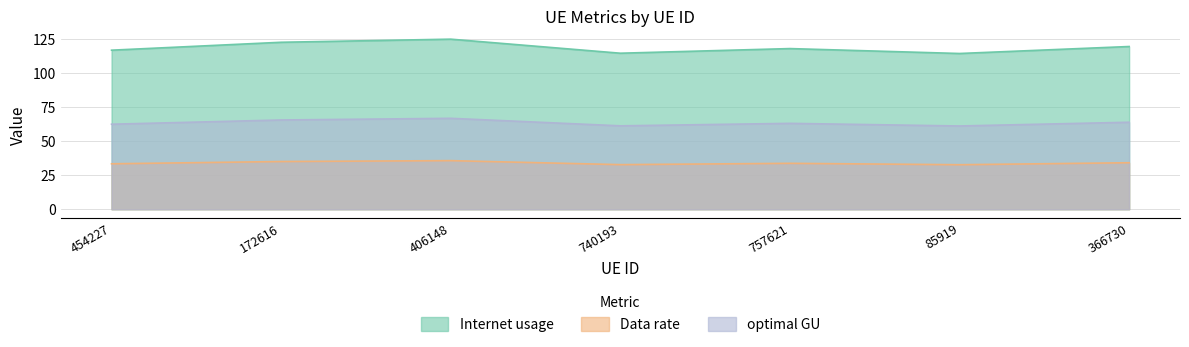

List the labels in order of Data rate value, smallest first.

85919, 740193, 454227, 757621, 366730, 172616, 406148